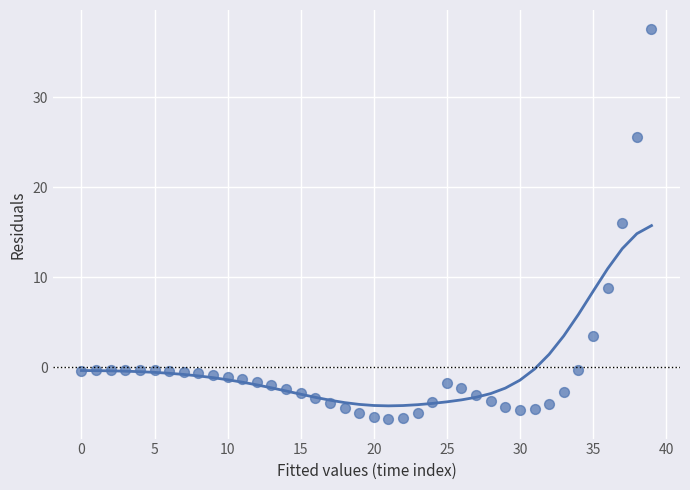

What Y value in the scatter plot is closest to 15?

16.0